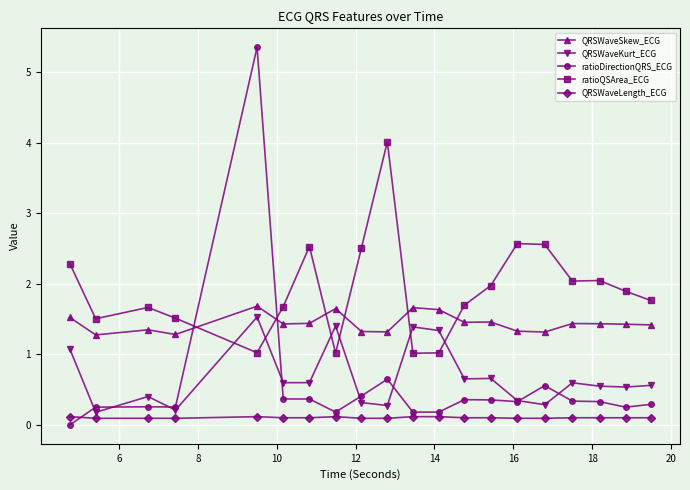

True or false: ratioQSArea_ECG has more than 0 points higher than both neighbors.

True